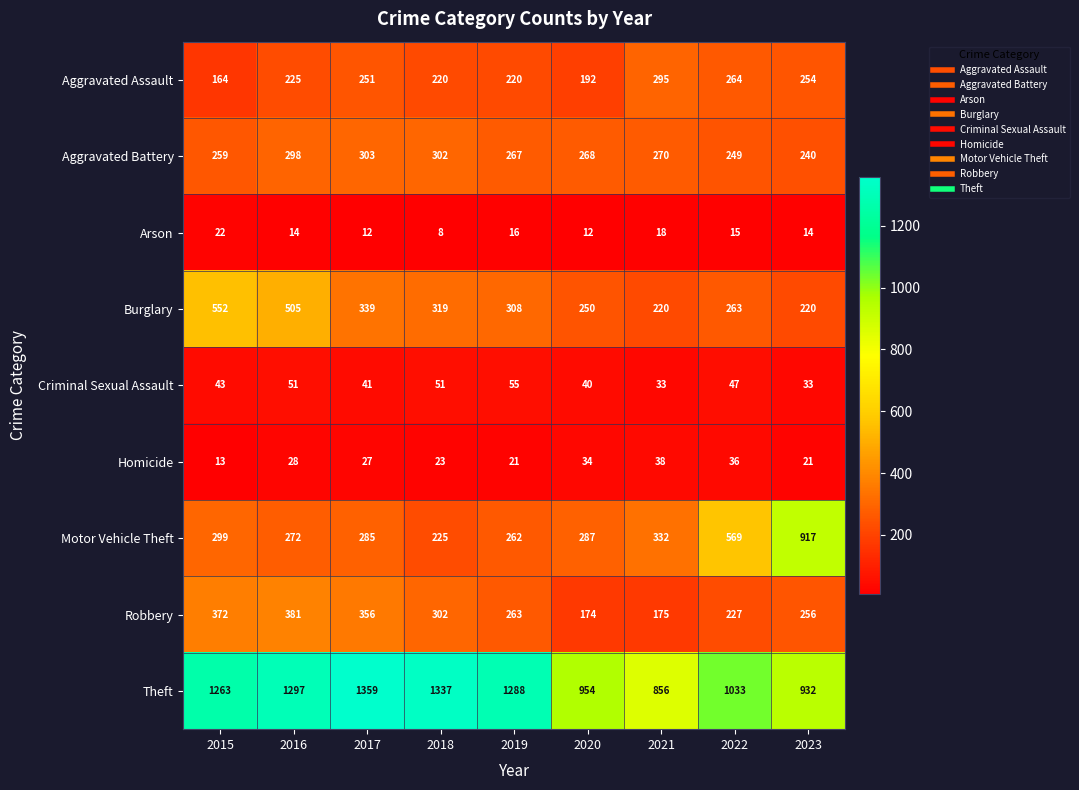

List the series in order of their peak value, highest first.

Theft, Motor Vehicle Theft, Burglary, Robbery, Aggravated Battery, Aggravated Assault, Criminal Sexual Assault, Homicide, Arson